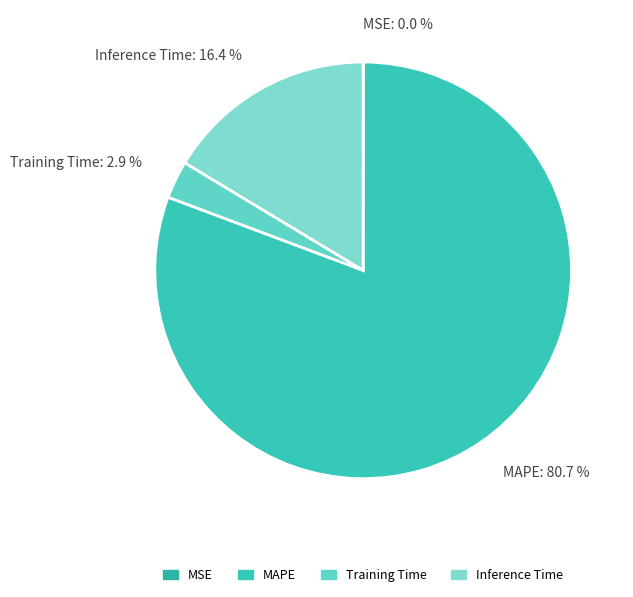

To the nearest percent, what is the average slice percentage?

25%